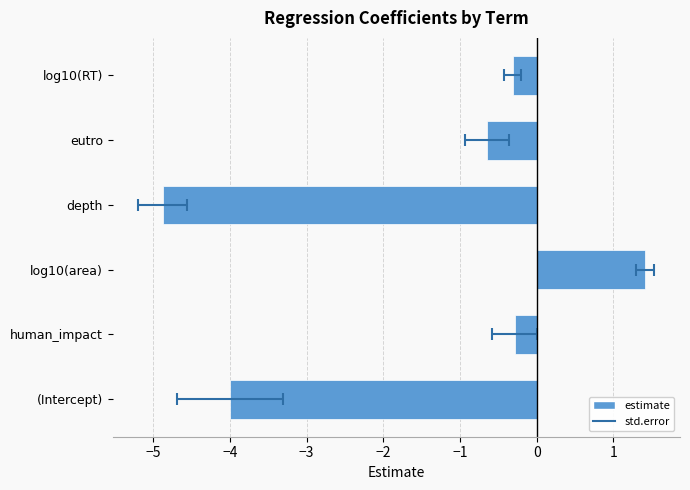

What is the difference between the maximum and second lowest values in the std.error series?

0.6